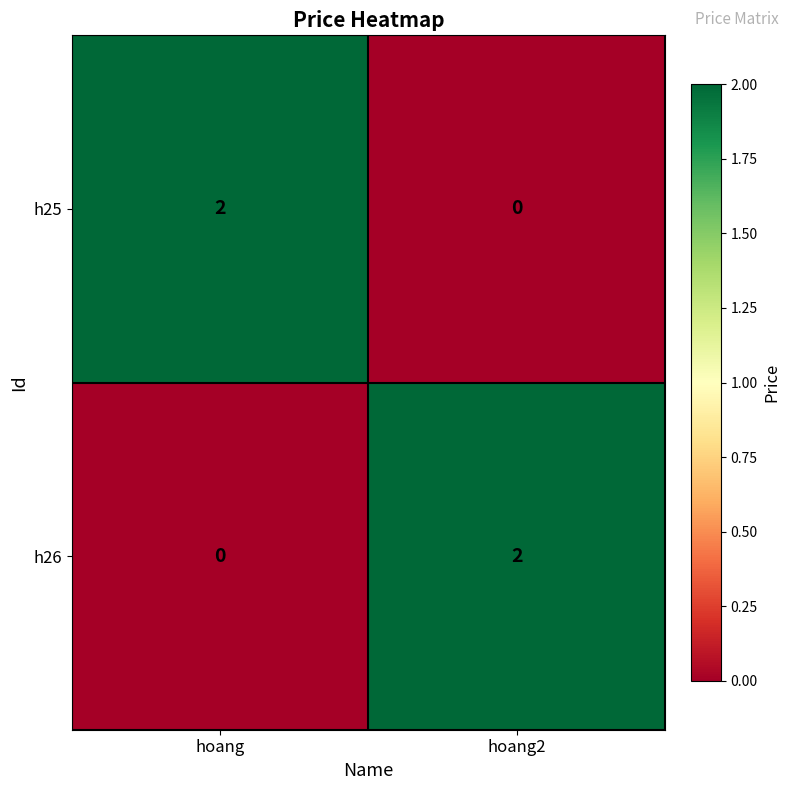

At which label does h25 reach its peak?

hoang